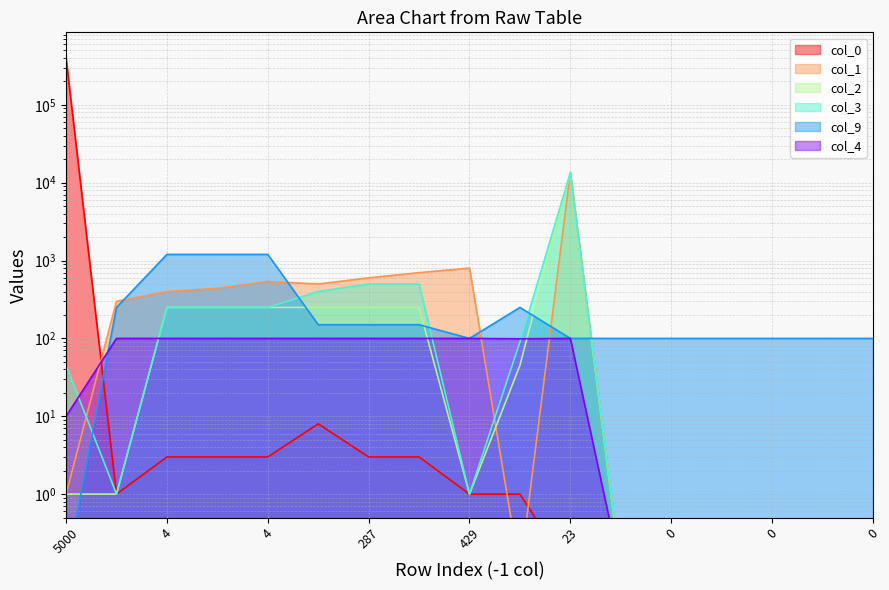

Where is the first local maximum for col_2?

23